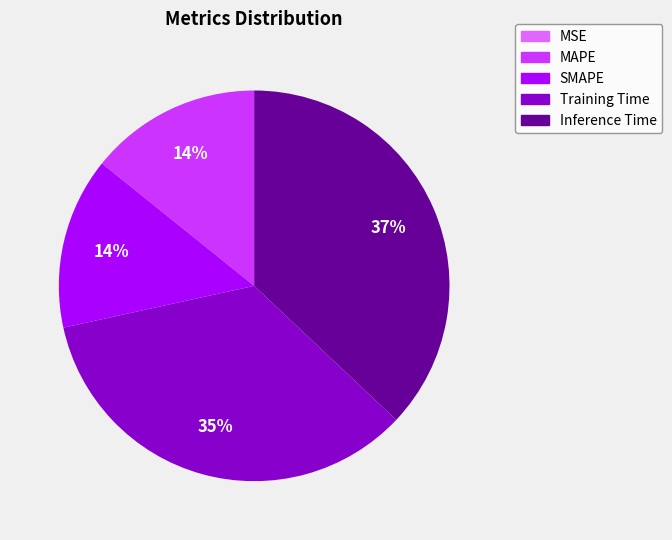

Which category has the biggest portion of the pie?

Inference Time